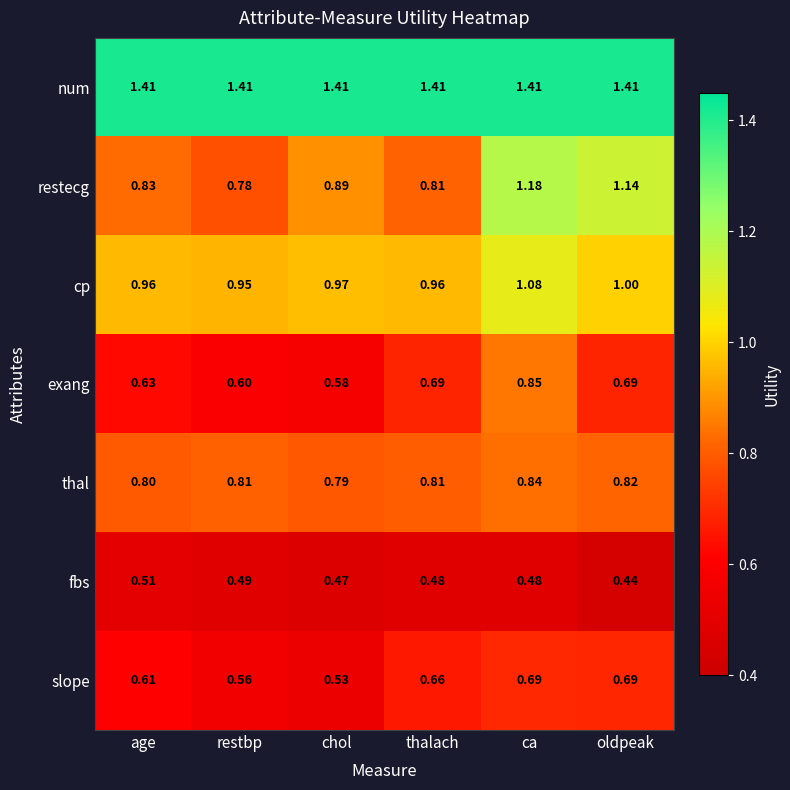

At which category does the chart reach its minimum across all series?

oldpeak